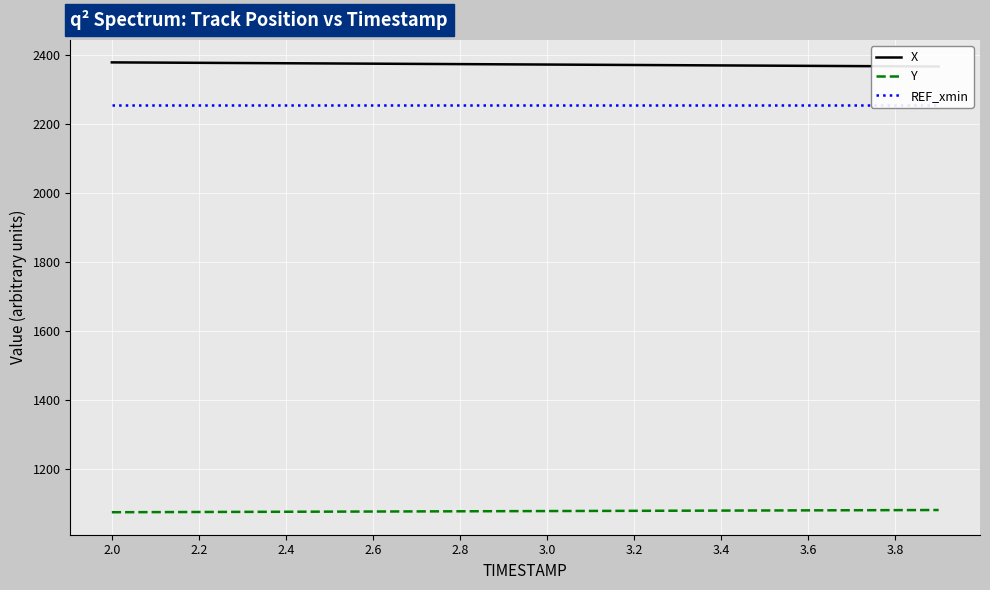

At which label is REF_xmin closest to 2253?

2.0